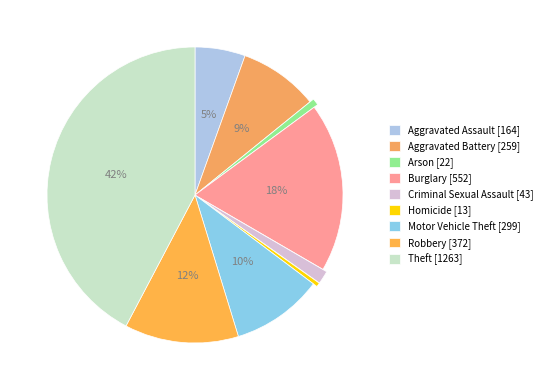

Is the sum of Aggravated Battery and Robbery greater than half?

No